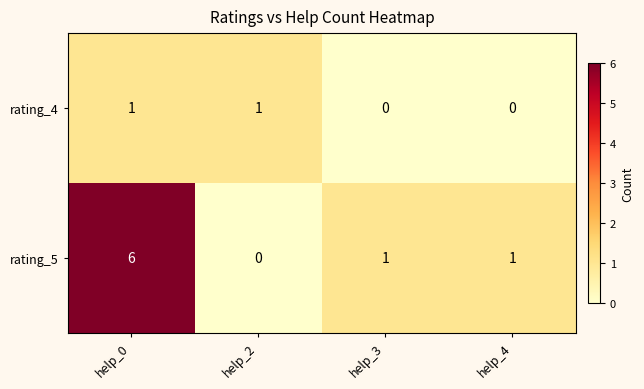

How many distinct data groups are displayed?

2